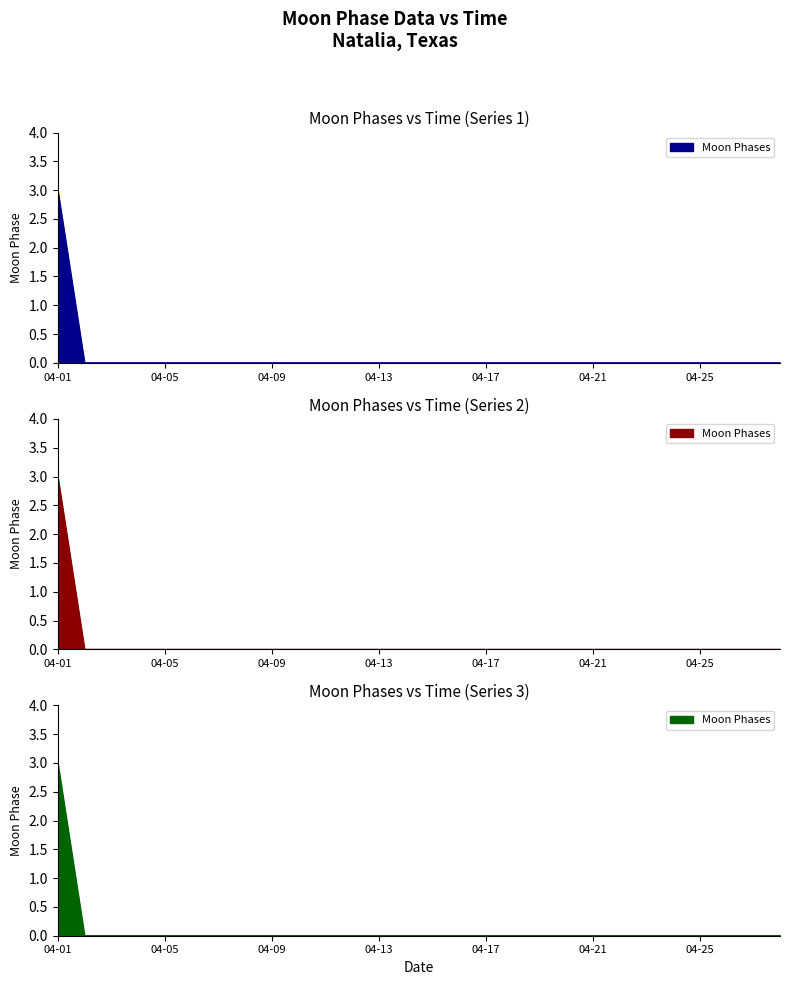

Is it true that the value at 2022-04-04 is 0?

True